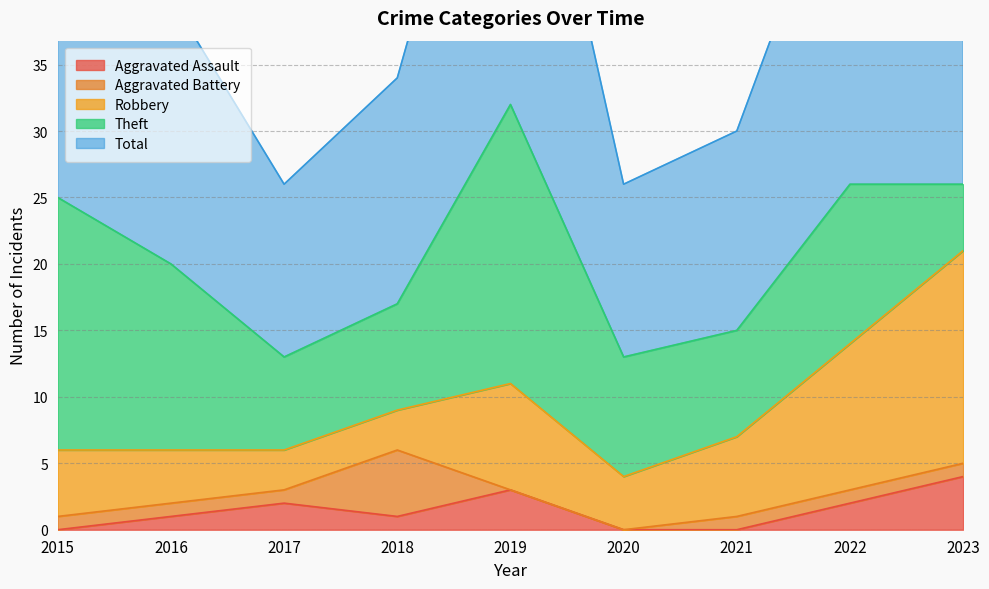

At which label does Aggravated Battery reach its minimum?

2019